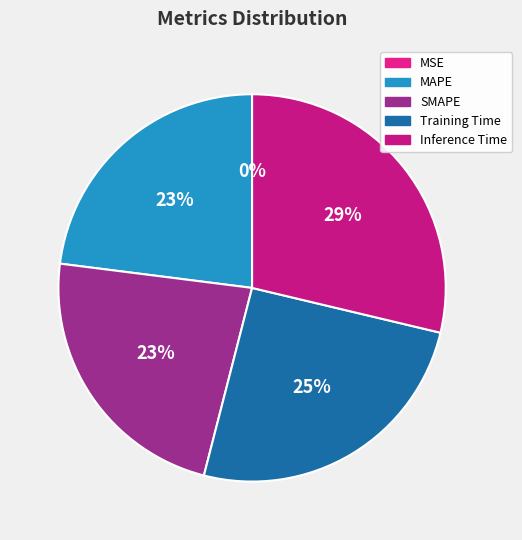

What percentage is the Training Time slice, to the nearest percent?

25%